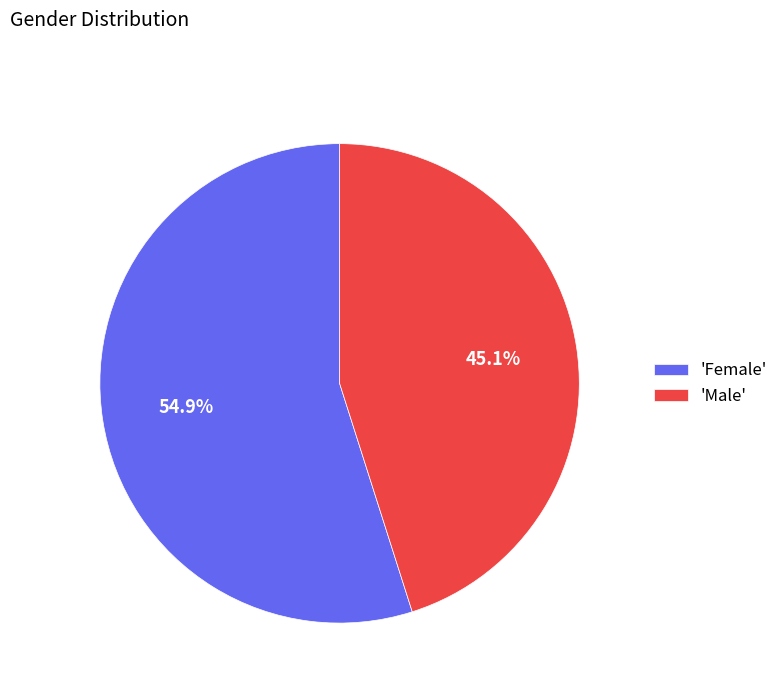

How many slices are in this pie chart?

2